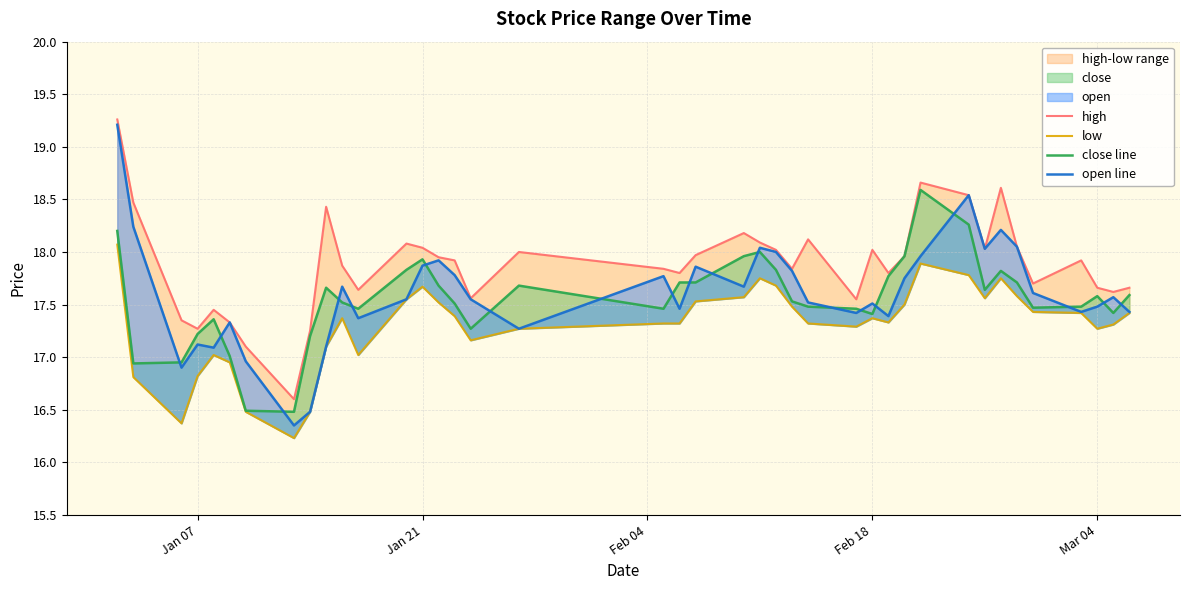

Reading left to right, extract all data points from this chart.

high: 19.3	18.5	17.4	17.3	17.4	17.3	17.1	16.6	17.2	18.4	17.9	17.6	18.1	18.0	17.9	17.9	17.6	18.0	17.8	17.8	18.0	18.2	18.1	18.0	17.8	18.1	17.6	18.0	17.8	18.0	18.7	18.5	18.0	18.6	18.1	17.7	17.9	17.7	17.6	17.7
low: 18.1	16.8	16.4	16.8	17.0	16.9	16.5	16.2	16.5	17.1	17.4	17.0	17.6	17.7	17.5	17.4	17.2	17.3	17.3	17.3	17.5	17.6	17.8	17.7	17.5	17.3	17.3	17.4	17.3	17.5	17.9	17.8	17.6	17.8	17.6	17.4	17.4	17.3	17.3	17.4
close line: 18.2	16.9	16.9	17.2	17.4	17.0	16.5	16.5	17.2	17.7	17.5	17.5	17.8	17.9	17.7	17.5	17.3	17.7	17.5	17.7	17.7	18.0	18.0	17.8	17.5	17.5	17.5	17.4	17.8	18.0	18.6	18.3	17.6	17.8	17.7	17.5	17.5	17.6	17.4	17.6
open line: 19.2	18.2	16.9	17.1	17.1	17.3	17.0	16.4	16.5	17.1	17.7	17.4	17.6	17.9	17.9	17.8	17.6	17.3	17.8	17.5	17.9	17.7	18.0	18.0	17.8	17.5	17.4	17.5	17.4	17.8	18.0	18.5	18.0	18.2	18.1	17.6	17.4	17.5	17.6	17.4